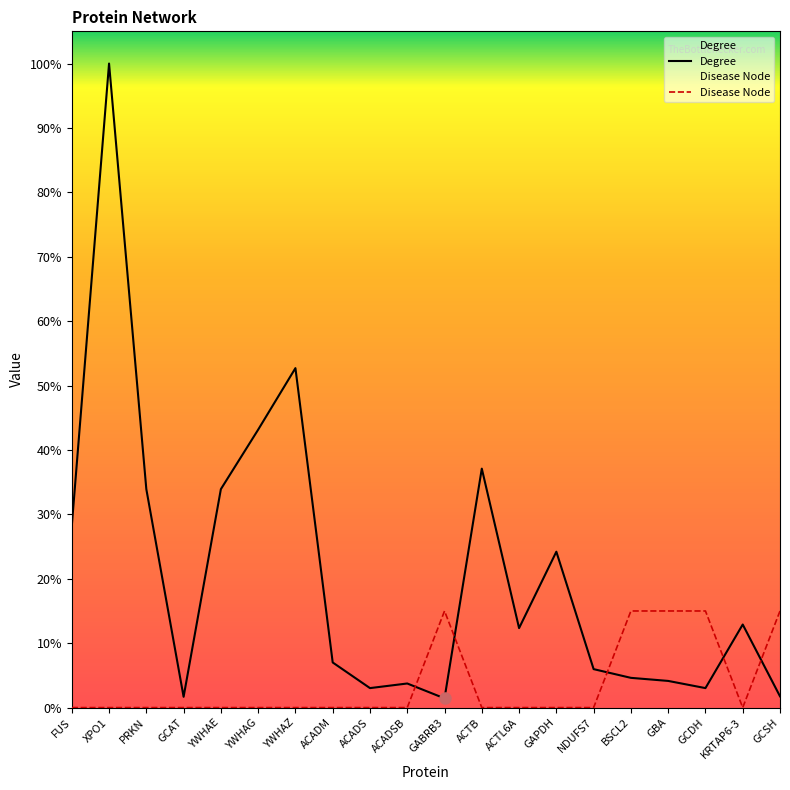

True or false: Disease Node has more than 1 points higher than both neighbors.

False